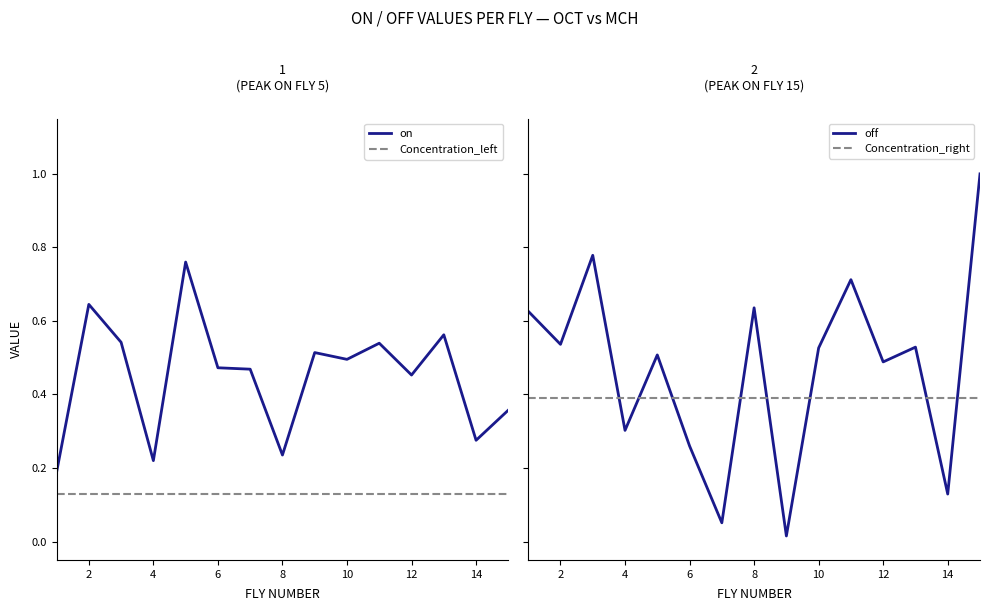

Which has a higher value, 7 or 13?

13